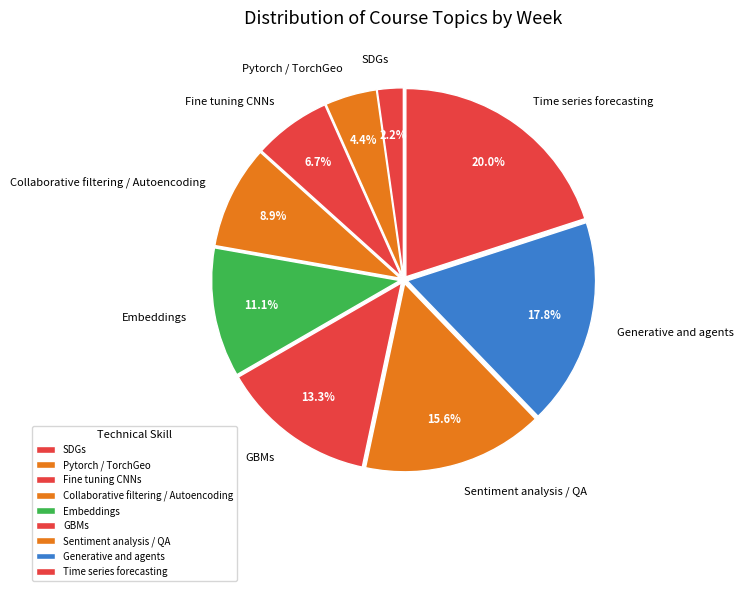

Which category has the smallest portion of the pie?

SDGs